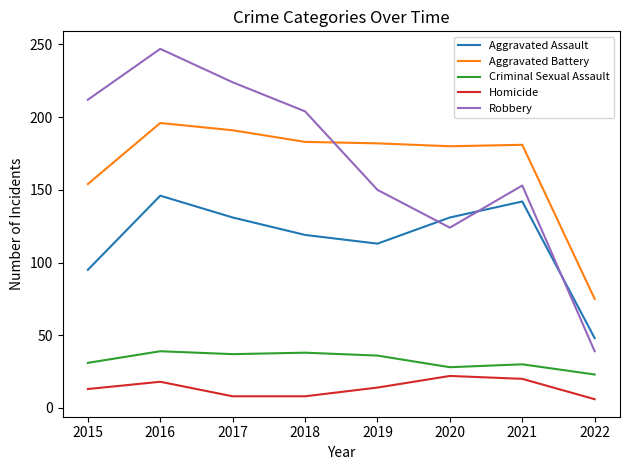

True or false: Aggravated Assault and Homicide intersect in this chart.

False